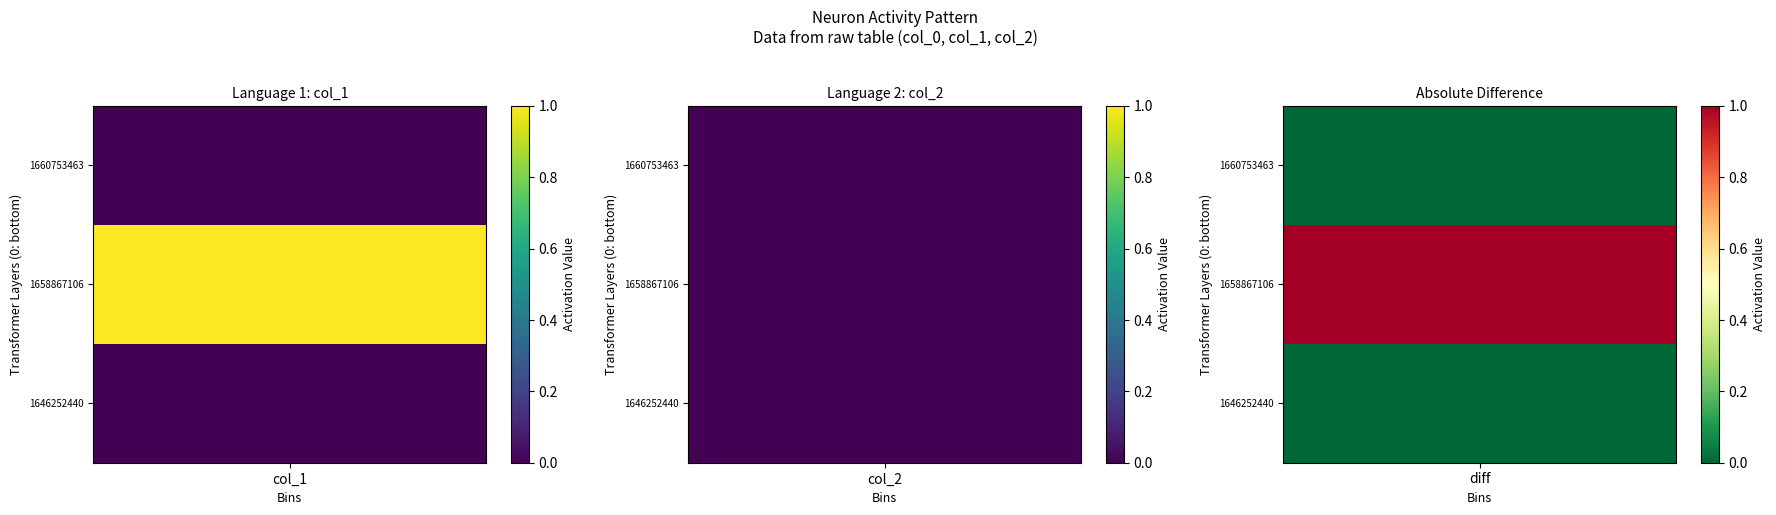

Which series has the widest spread of values?

1658867106